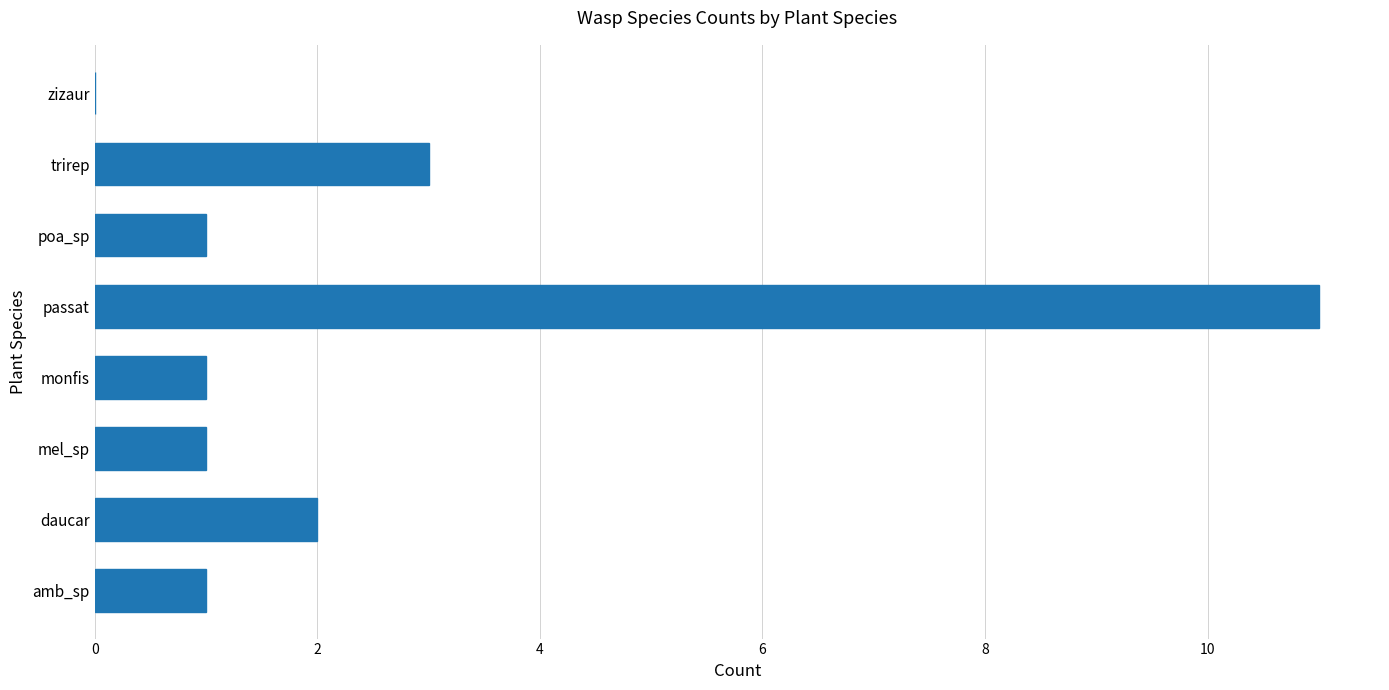

What is the sum of all values?

20